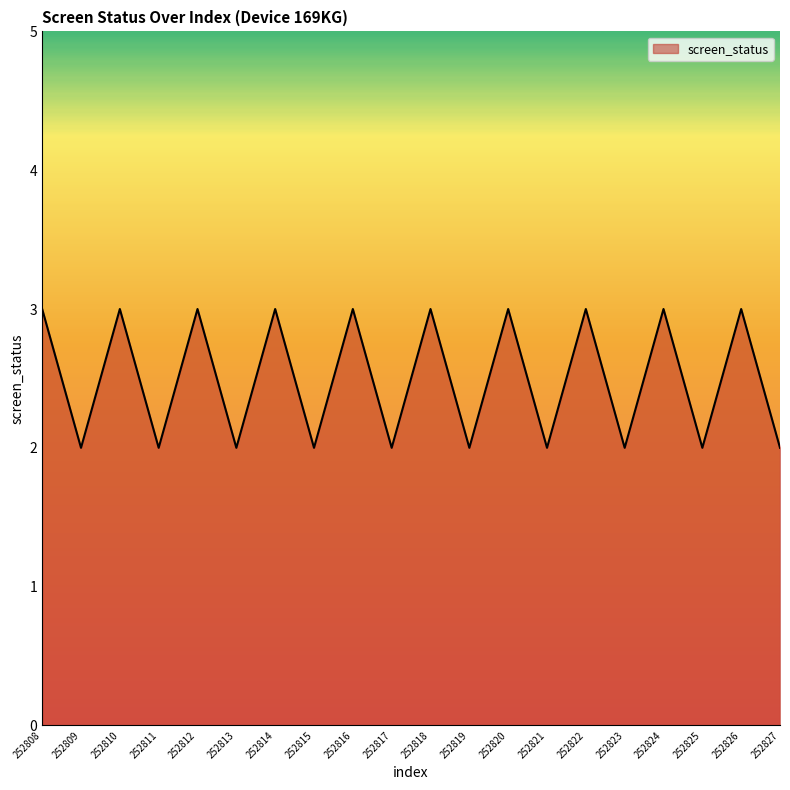

Is it true that the value at 252809 is 3?

False